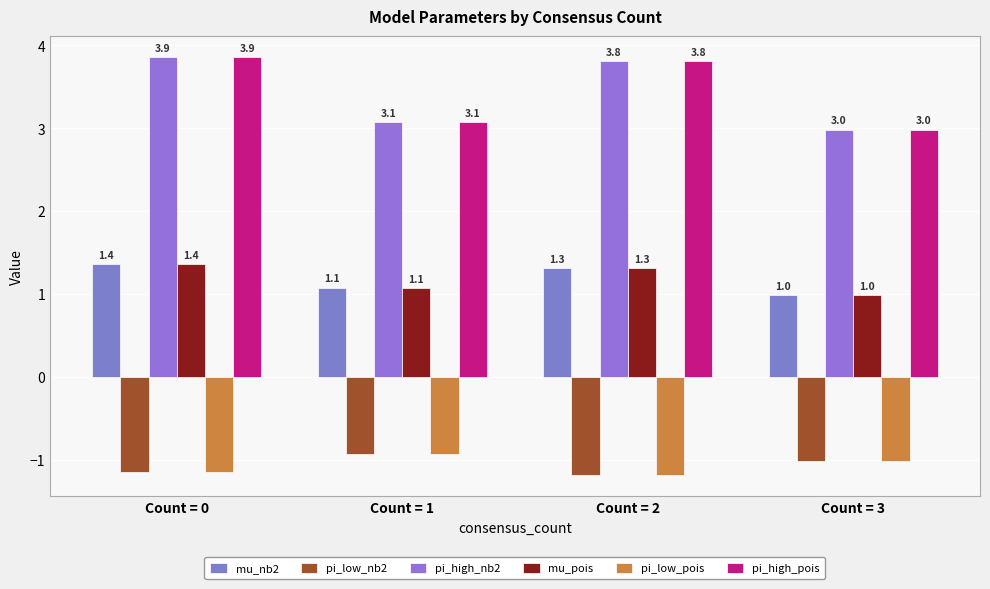

Count the number of data series in this chart.

6